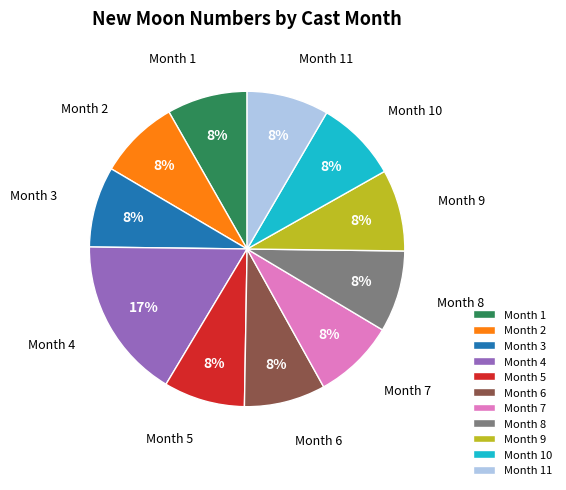

What is the ratio of the value at Month 7 to the value at Month 1?

1.0